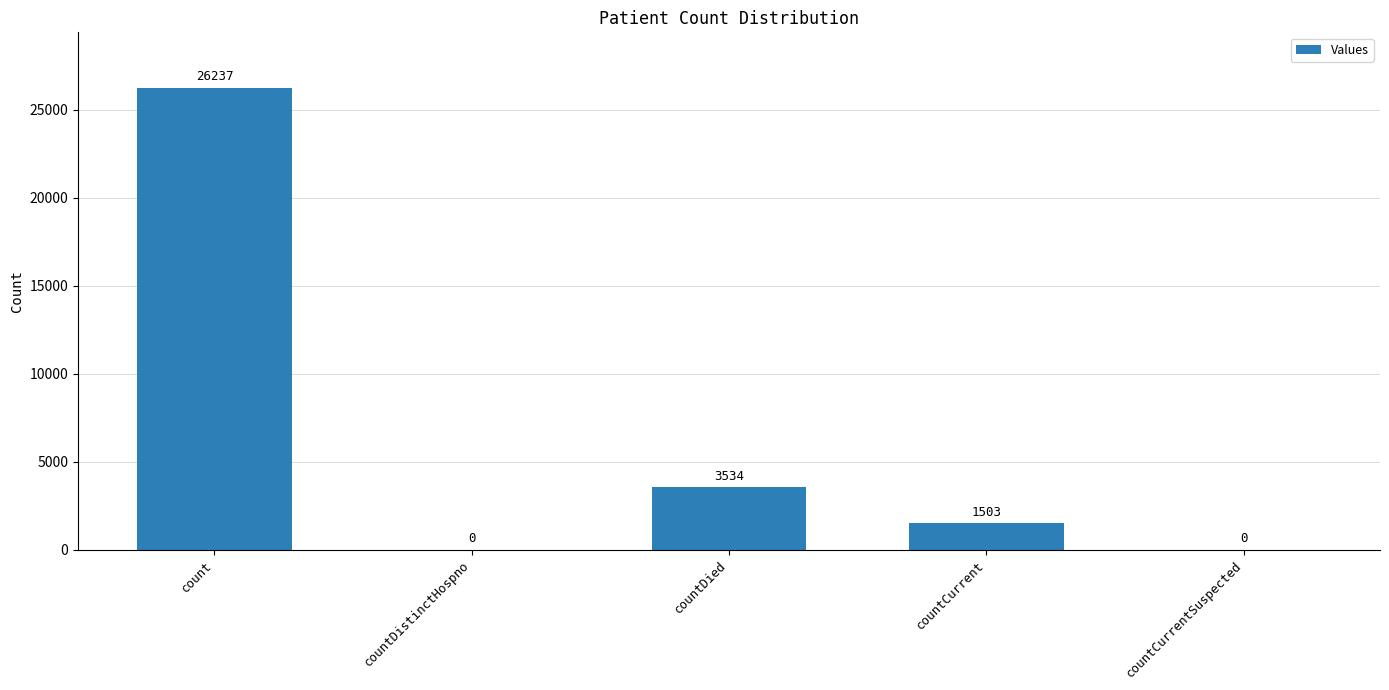

At which category does the chart reach its peak across all series?

count